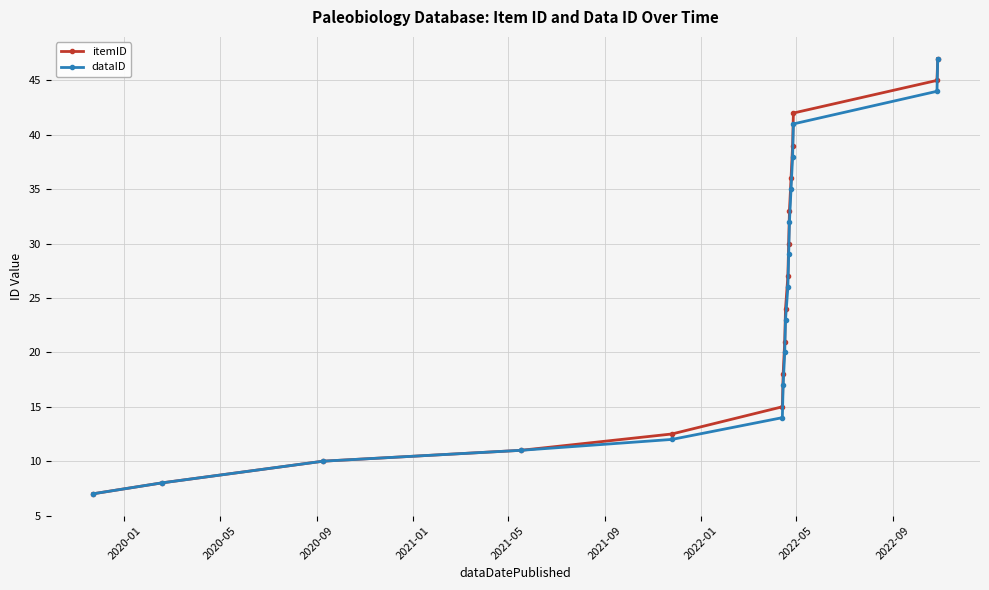

What is the greatest value displayed?

47.0